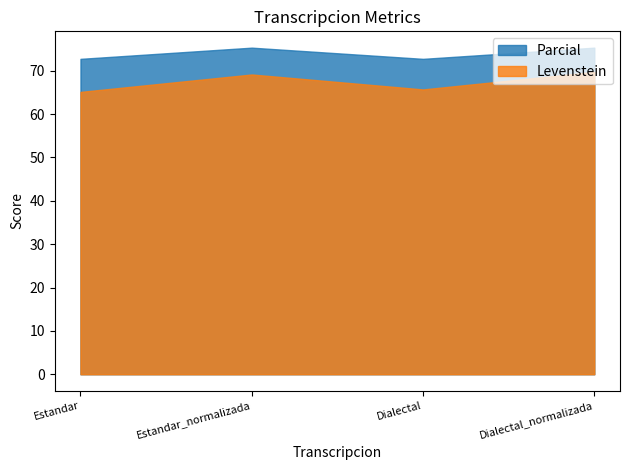

How many data points in Levenstein are less than 69?

2